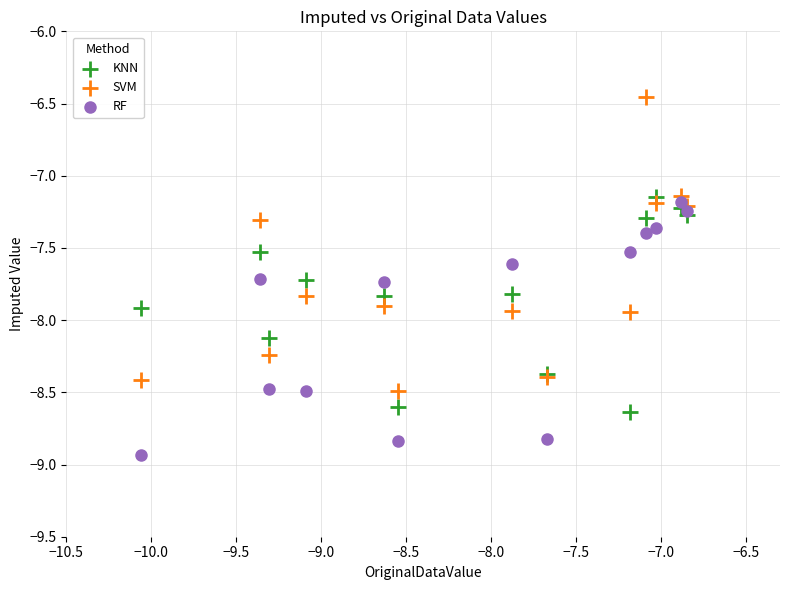

Which series has the largest Y range (max minus min)?

SVM